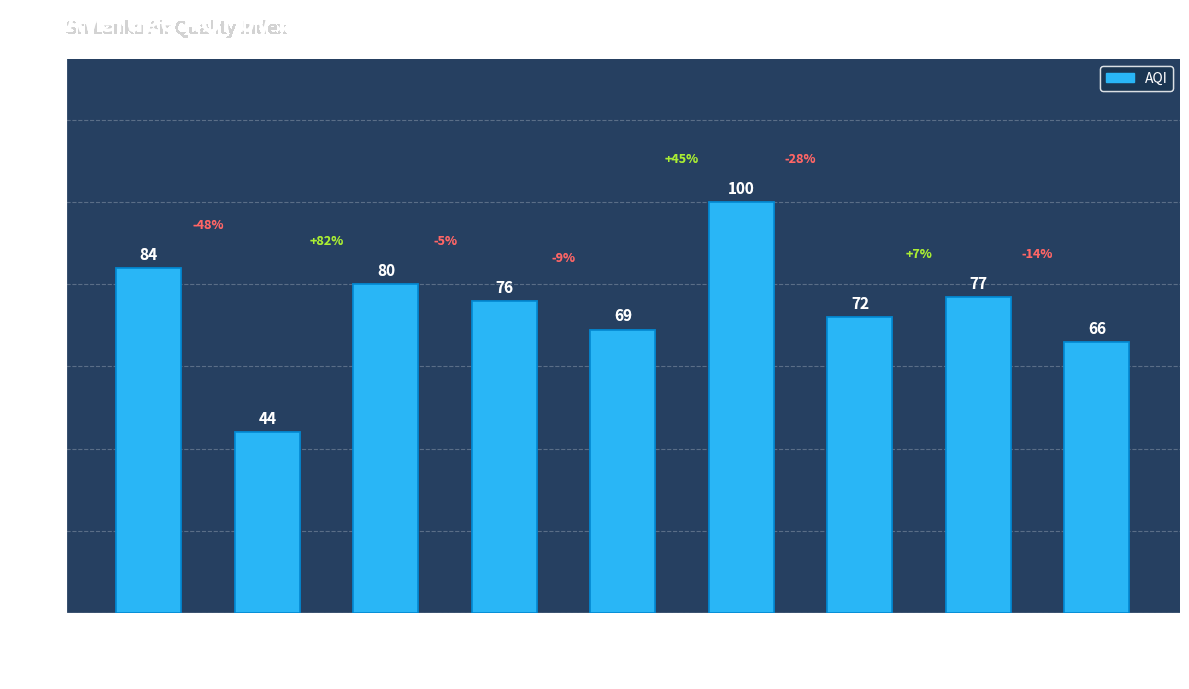

What is the label of the 8th bar from the left?

Uva